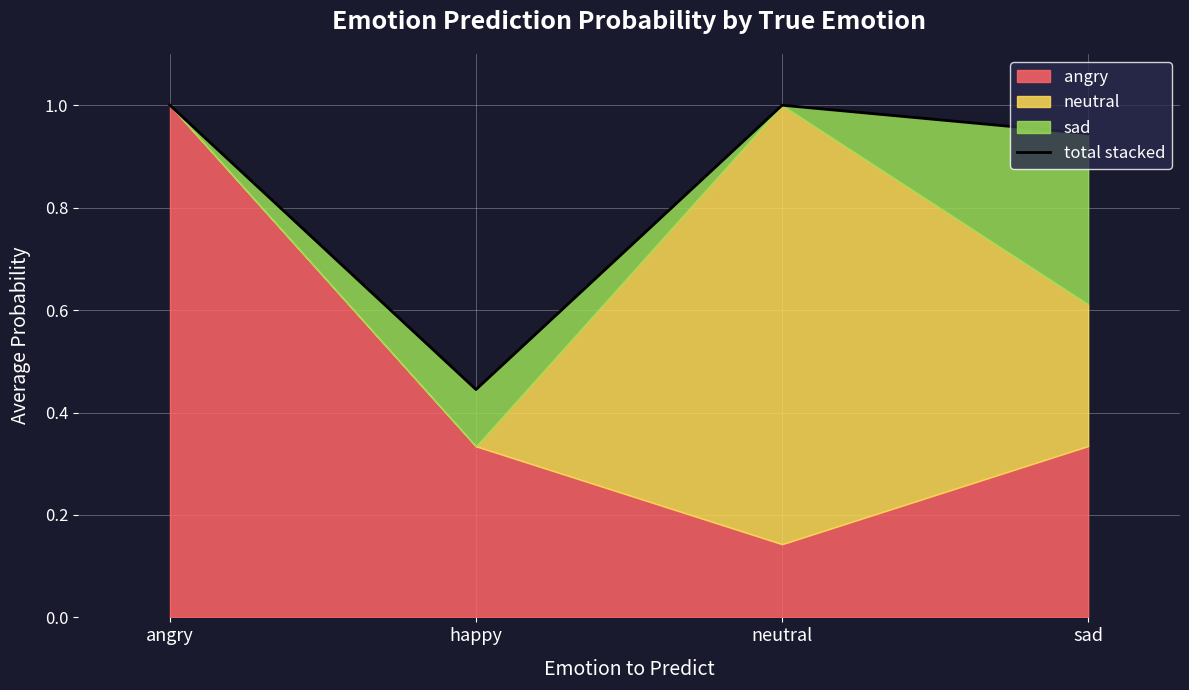

Rank the categories by value from highest to lowest.

angry, neutral, sad, happy